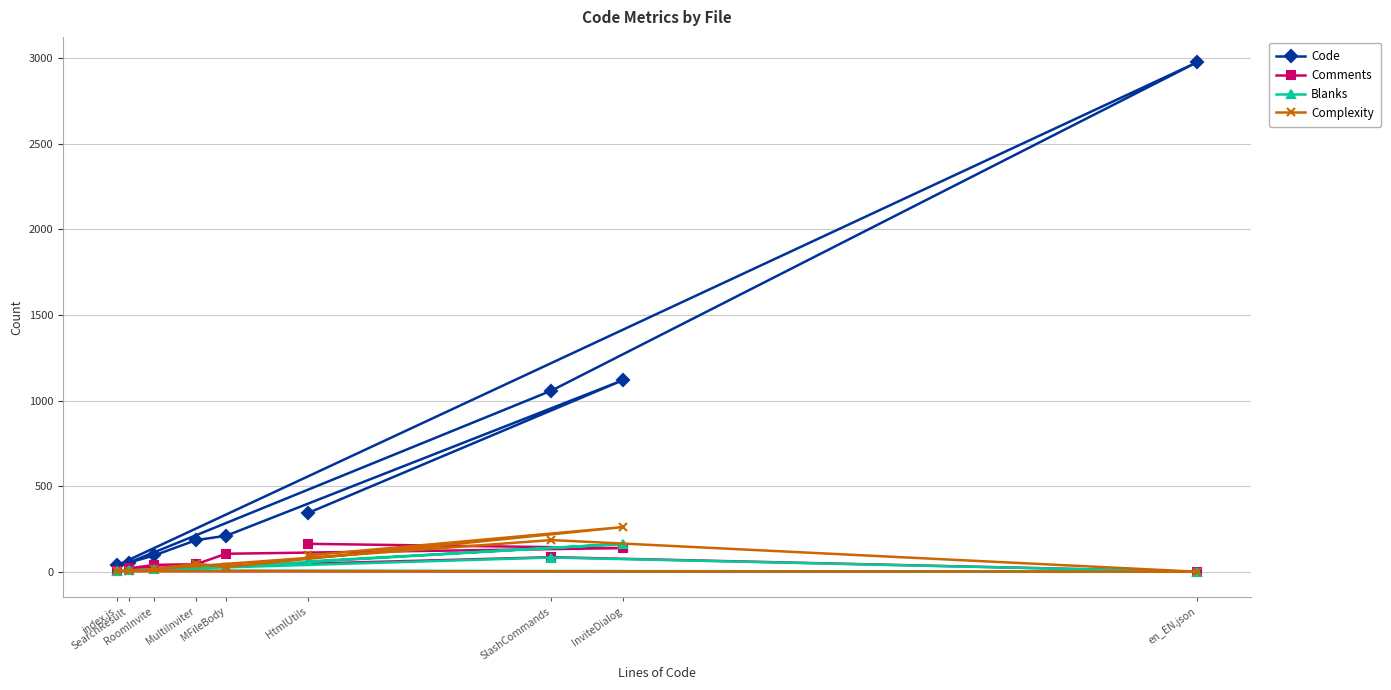

Reading left to right, list all the values displayed in this chart.

Code: index.js=37	en_EN.json=2976	SlashCommands=1058	SearchResult=53	RoomInvite=95	MultiInviter=185	MFileBody=210	InviteDialog=1120	HtmlUtils=342
Comments: index.js=4	en_EN.json=0	SlashCommands=85	SearchResult=19	RoomInvite=40	MultiInviter=44	MFileBody=105	InviteDialog=138	HtmlUtils=163
Blanks: index.js=7	en_EN.json=0	SlashCommands=83	SearchResult=8	RoomInvite=14	MultiInviter=34	MFileBody=29	InviteDialog=163	HtmlUtils=60
Complexity: index.js=4	en_EN.json=0	SlashCommands=185	SearchResult=4	RoomInvite=13	MultiInviter=48	MFileBody=27	InviteDialog=261	HtmlUtils=95